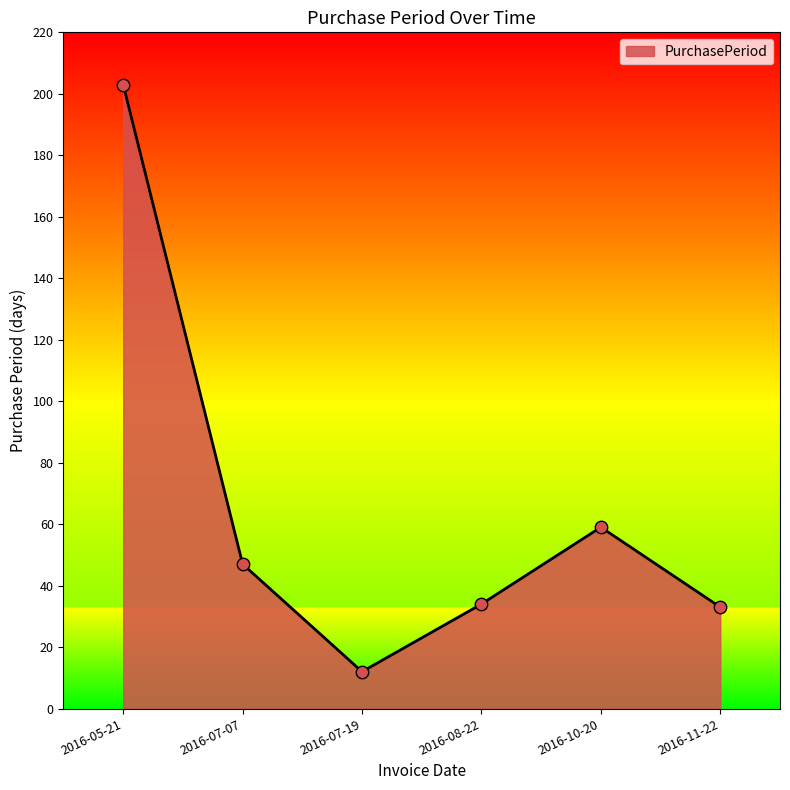

Between 2016-08-22 and 2016-10-20, which is larger?

2016-10-20